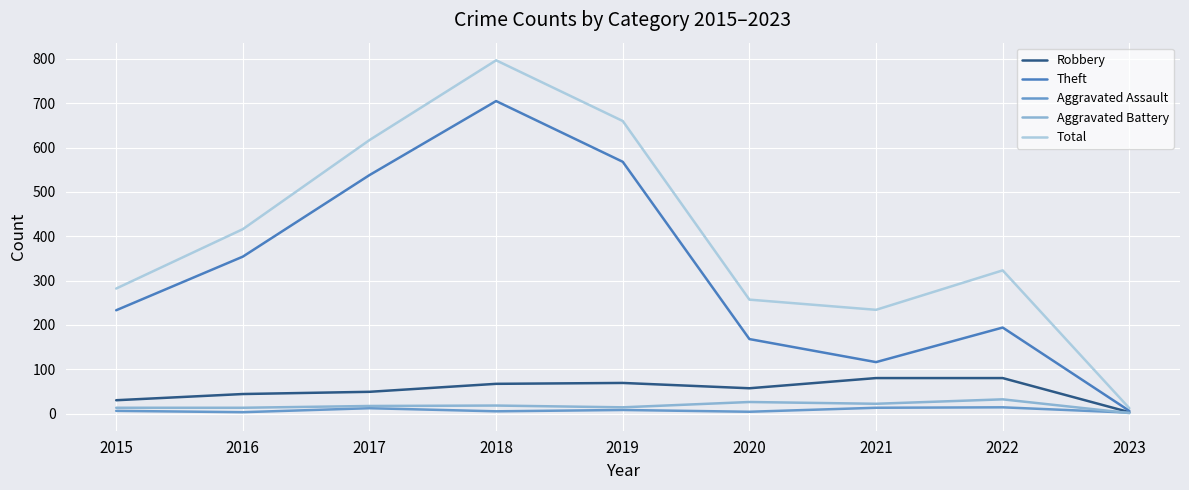

Reading left to right, extract all data points from this chart.

Robbery: 2015=30	2016=44	2017=49	2018=67	2019=69	2020=57	2021=80	2022=80	2023=3
Theft: 2015=233	2016=354	2017=538	2018=705	2019=568	2020=168	2021=116	2022=194	2023=6
Aggravated Assault: 2015=6	2016=3	2017=12	2018=5	2019=8	2020=4	2021=13	2022=14	2023=2
Aggravated Battery: 2015=13	2016=13	2017=17	2018=18	2019=14	2020=26	2021=22	2022=32	2023=1
Total: 2015=282	2016=416	2017=617	2018=797	2019=660	2020=257	2021=234	2022=323	2023=12